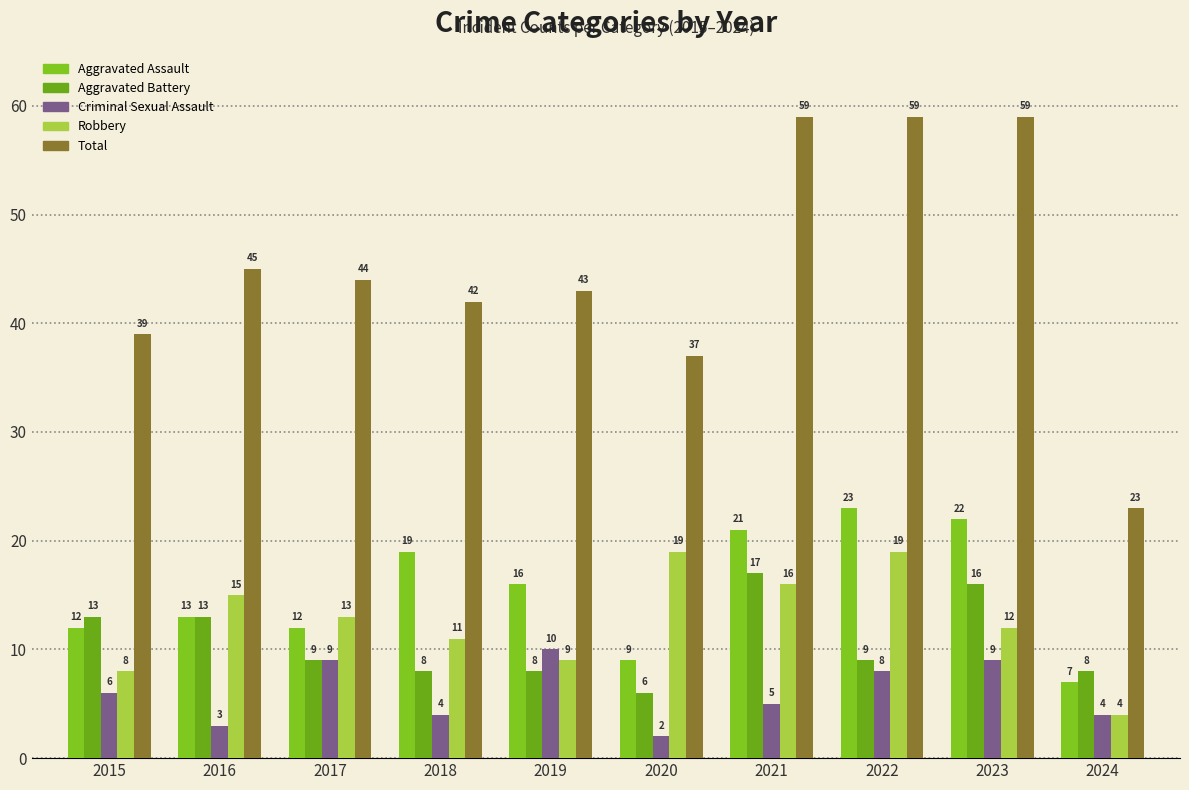

How many bars are there in total?

50